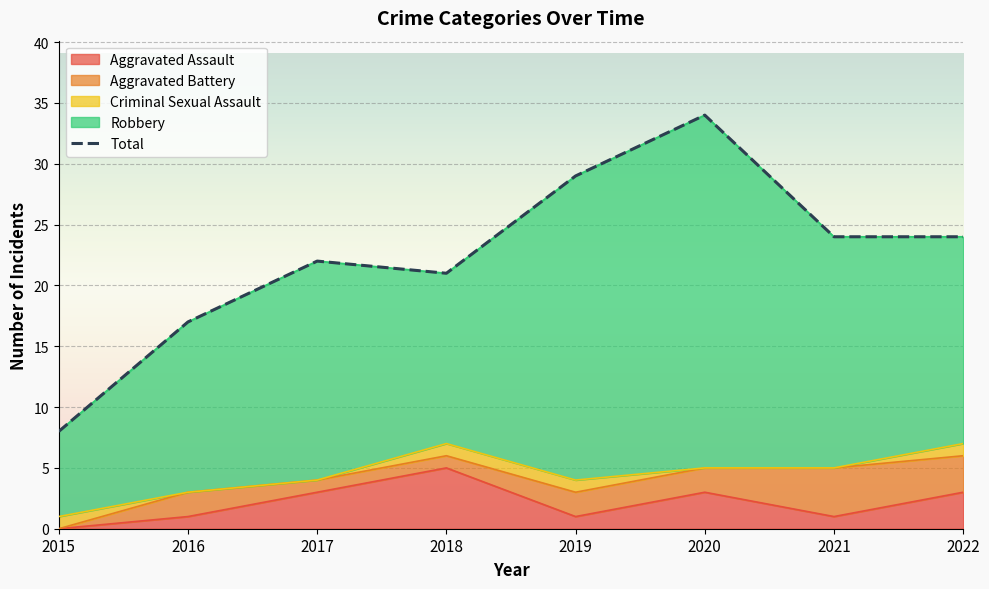

What is the average value?

22